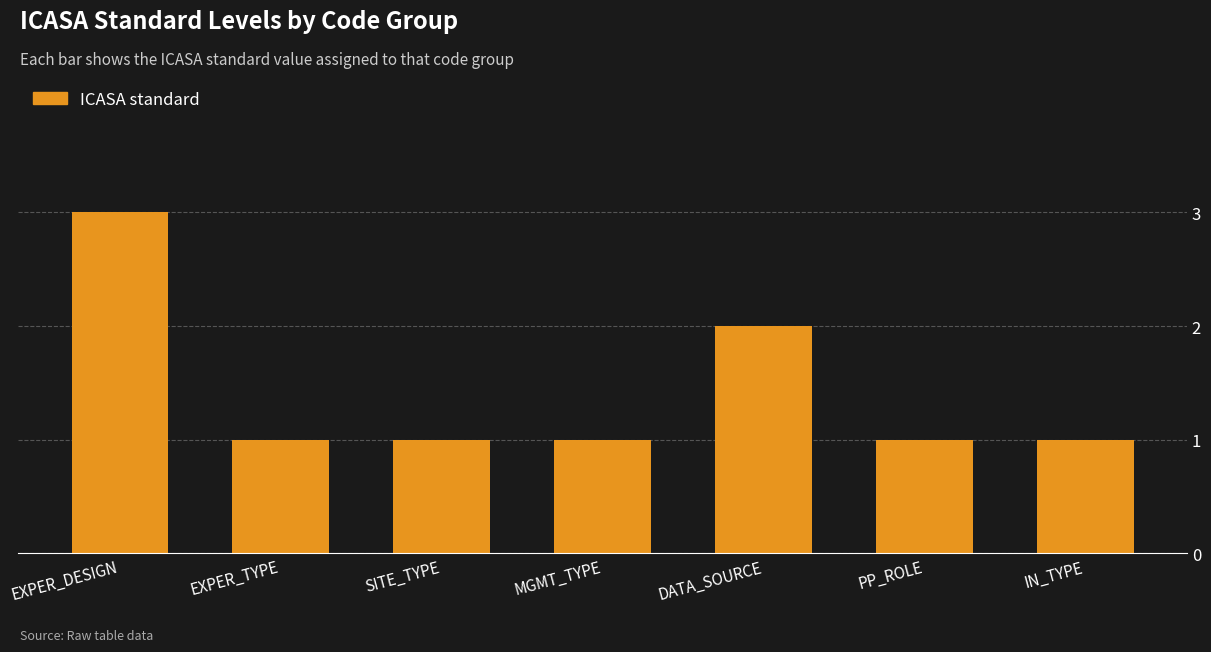

What is the approximate value at MGMT_TYPE?

1